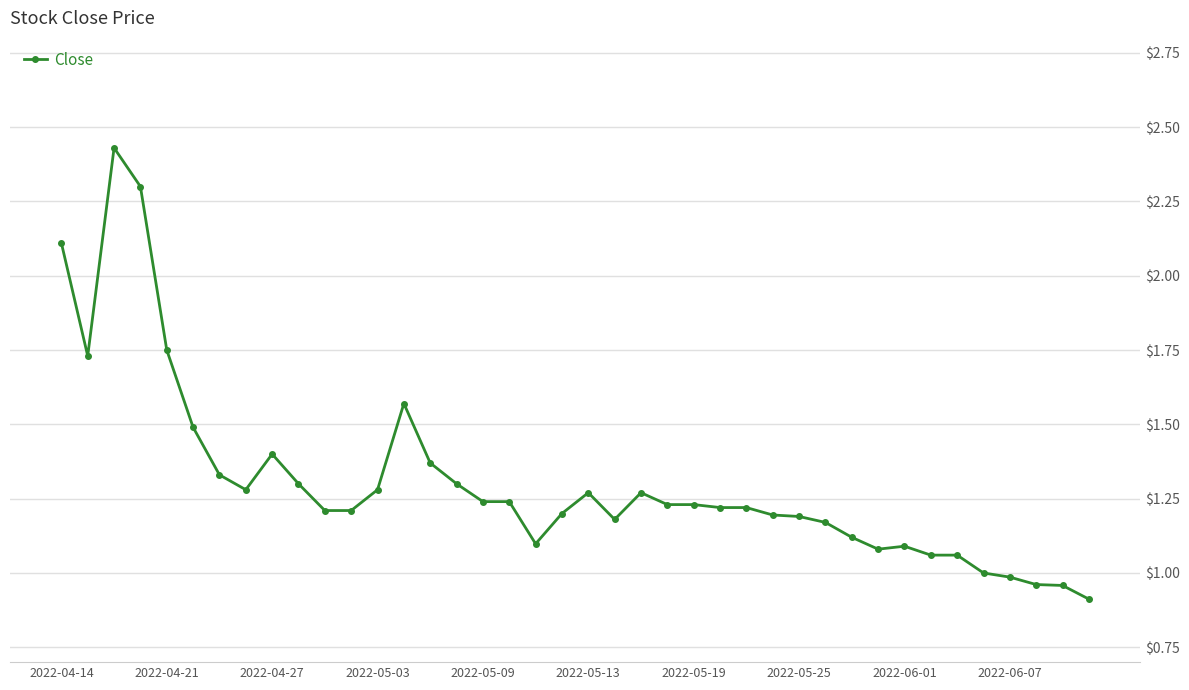

What is the smallest value displayed?

0.9